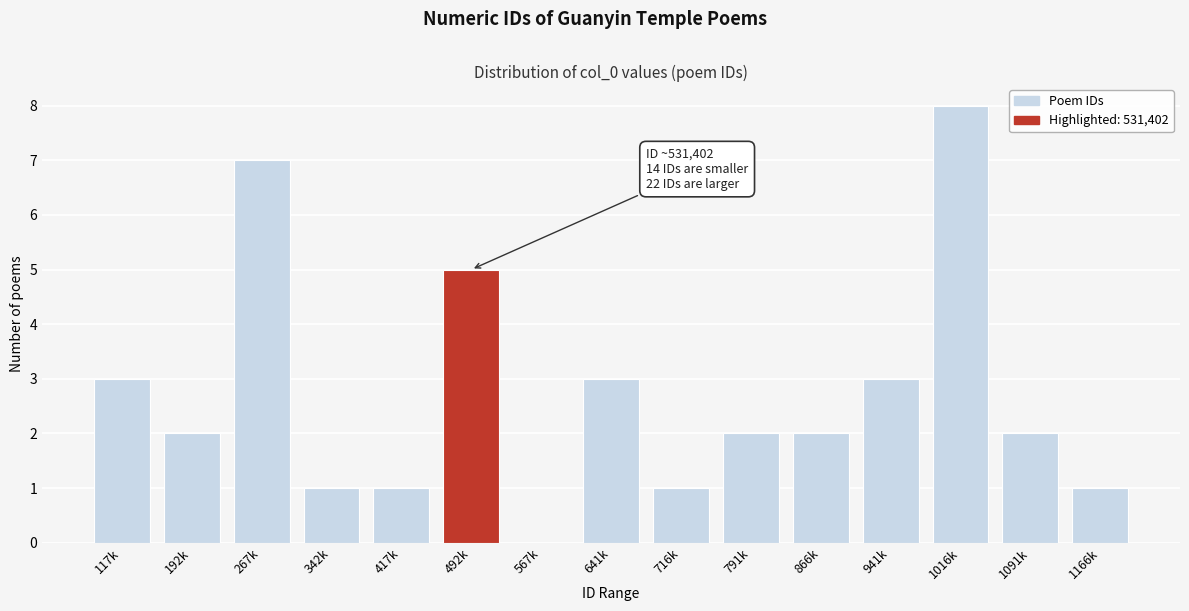

Reading right to left, list all the values displayed in this chart.

1166k=1	1091k=2	1016k=8	941k=3	866k=2	791k=2	716k=1	641k=3	567k=0	492k=5	417k=1	342k=1	267k=7	192k=2	117k=3